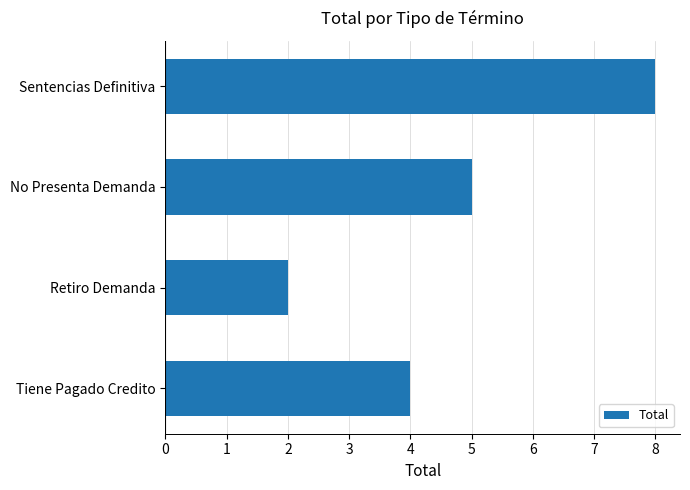

What is the sum of all values?

19